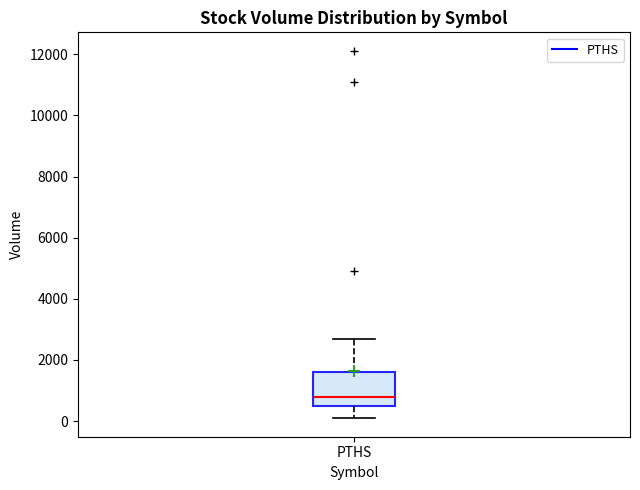

Where does the upper whisker of the box for PTHS end on the y-axis? The values are not printed on the chart, so give them approximately, as read against the axis.

2600